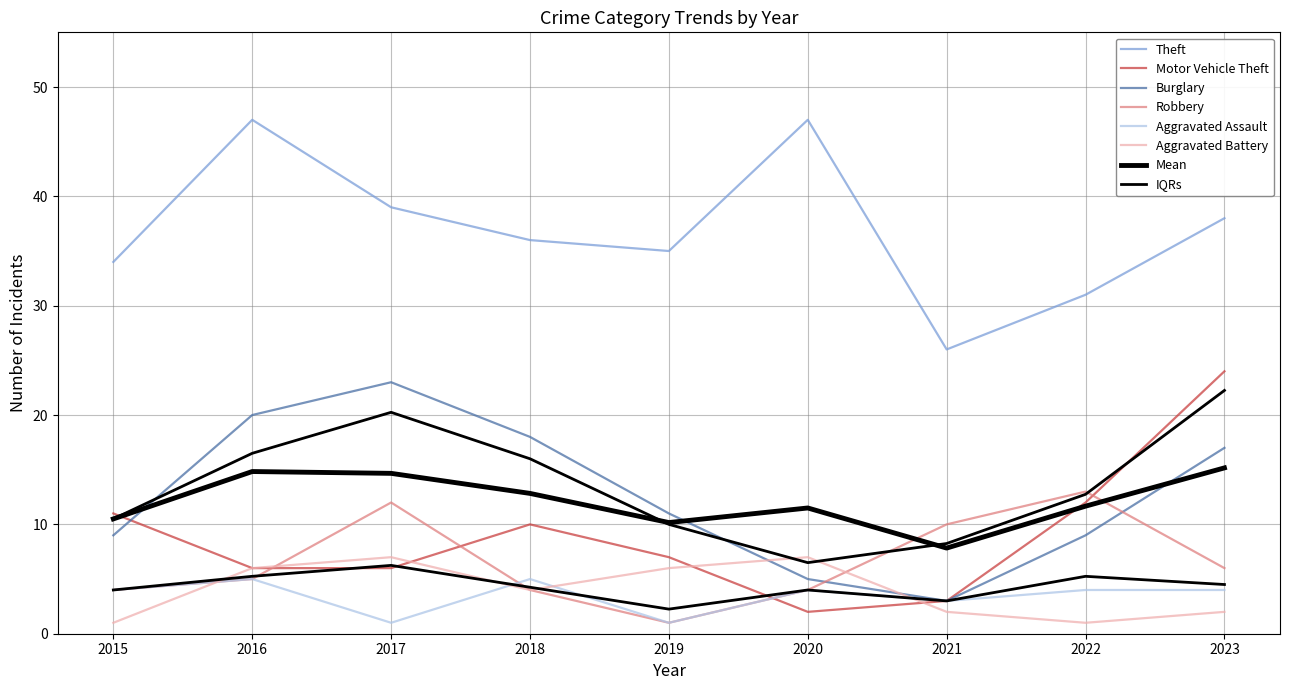

Reading right to left, list all the values displayed in this chart.

Theft: 38	31	26	47	35	36	39	47	34
Motor Vehicle Theft: 24	12	3	2	7	10	6	6	11
Burglary: 17	9	3	5	11	18	23	20	9
Robbery: 6	13	10	4	1	4	12	5	4
Aggravated Assault: 4	4	3	4	1	5	1	5	4
Aggravated Battery: 2	1	2	7	6	4	7	6	1